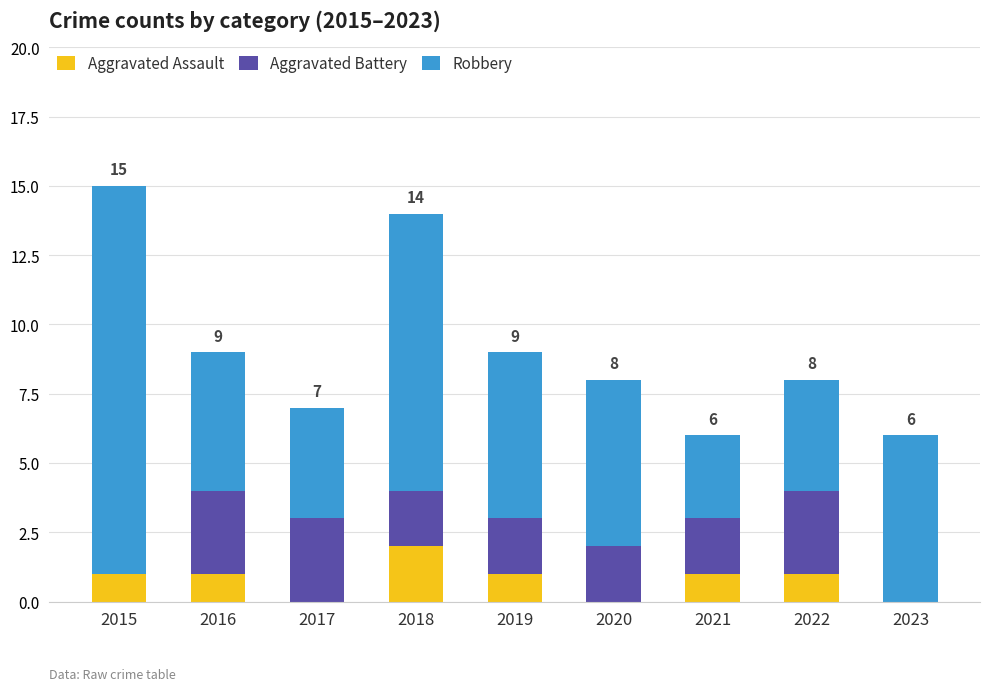

Does the chart contain stacked bars?

Yes